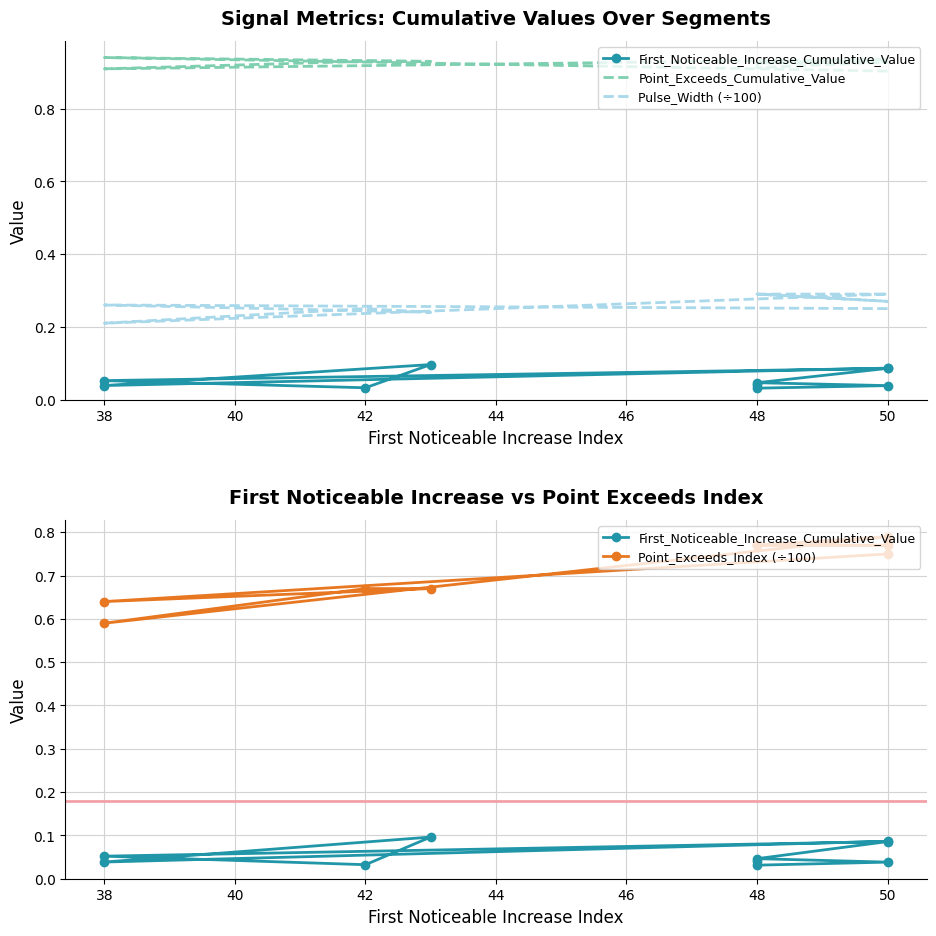

What is the greatest value displayed?

0.9